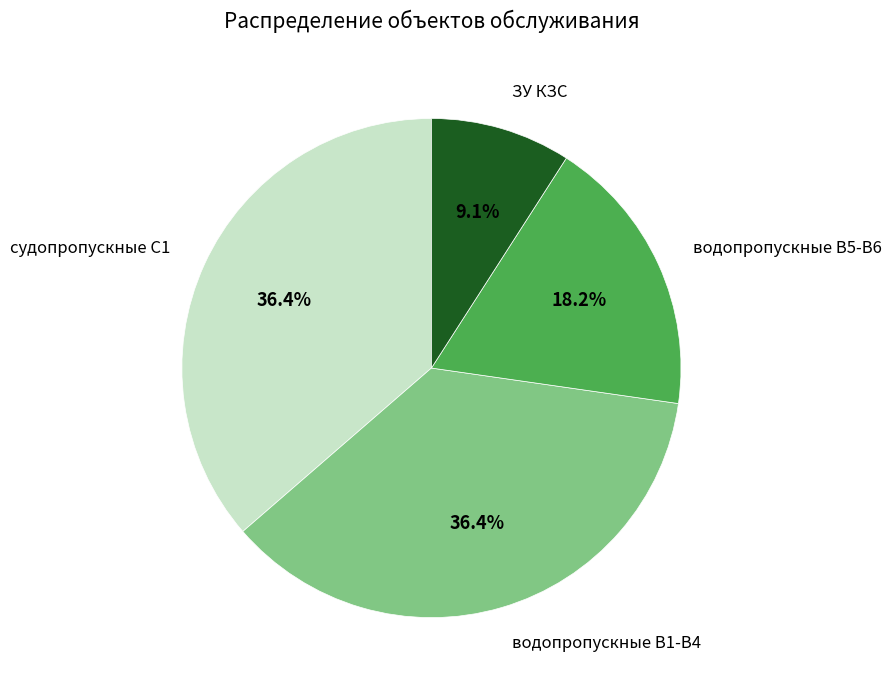

Which category has the smallest portion of the pie?

ЗУ КЗС